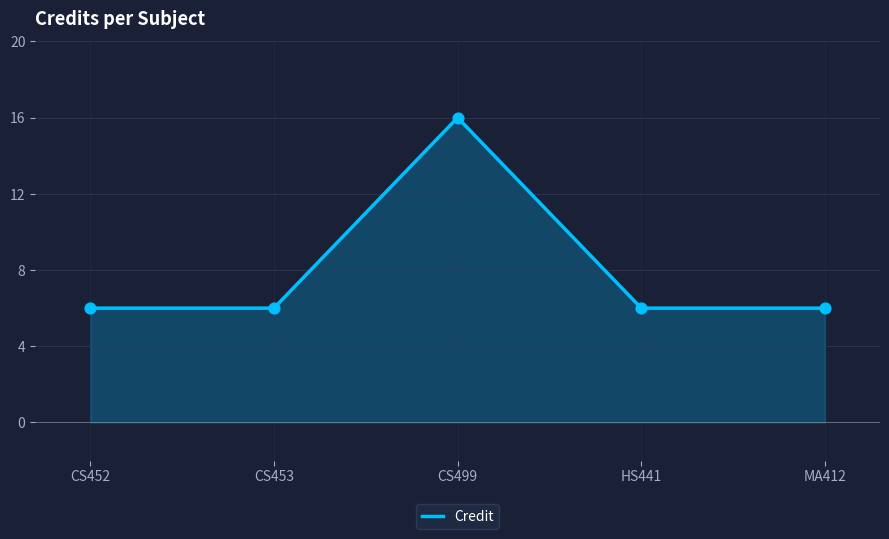

What is the ratio of the value at CS453 to the value at HS441?

1.0